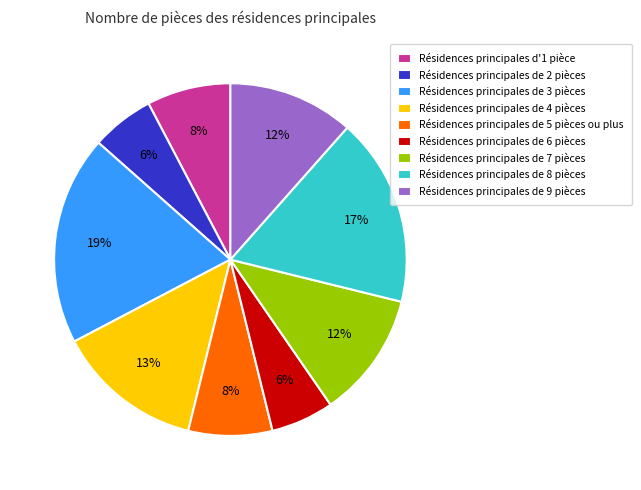

How many slices are in this pie chart?

9